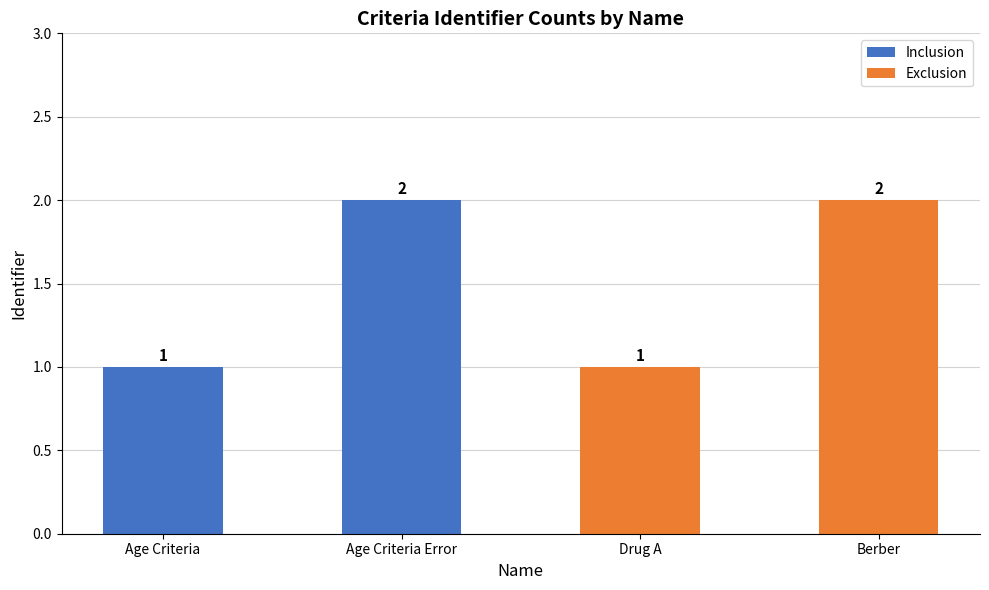

What is the difference between the values at Age Criteria and Age Criteria Error?

1